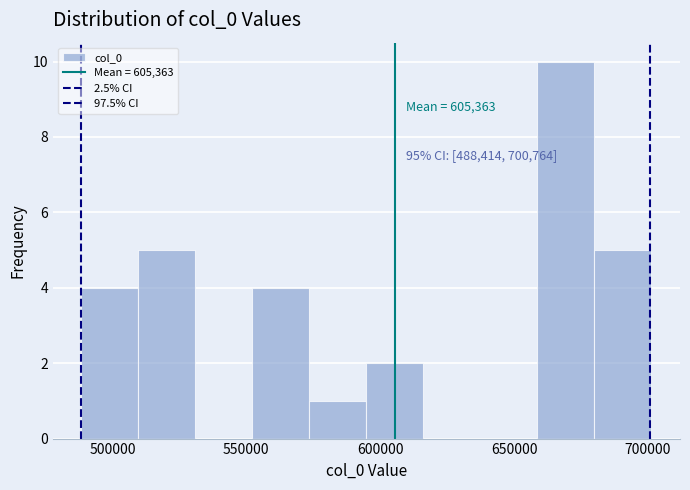

Which range on the x-axis has the tallest bar?

660000 to 680000